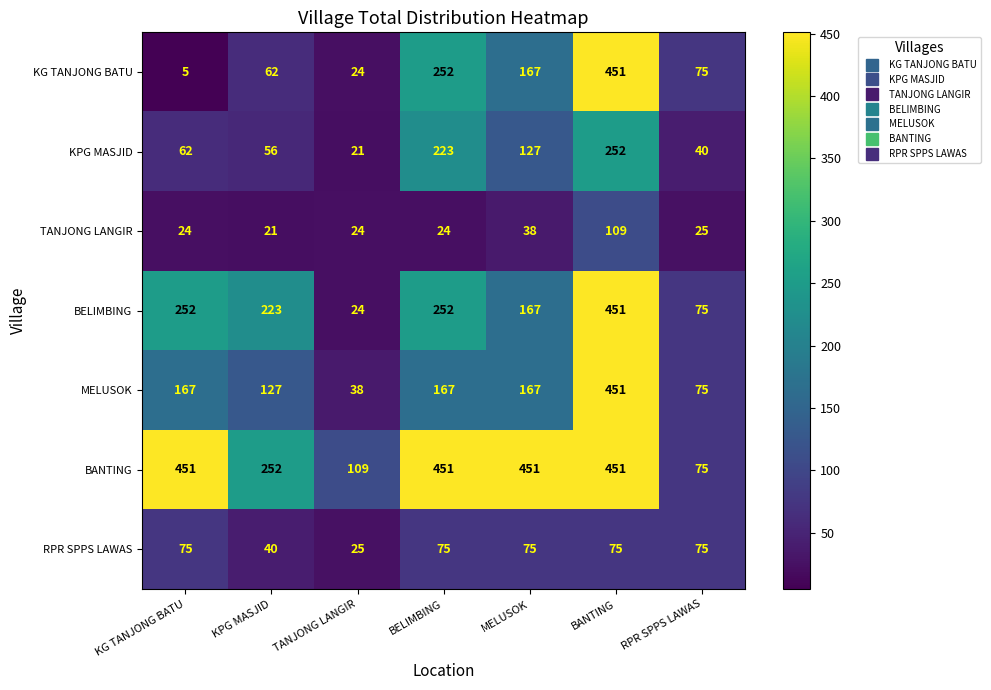

What value does the BANTING series have at BANTING, to the nearest 10?

450